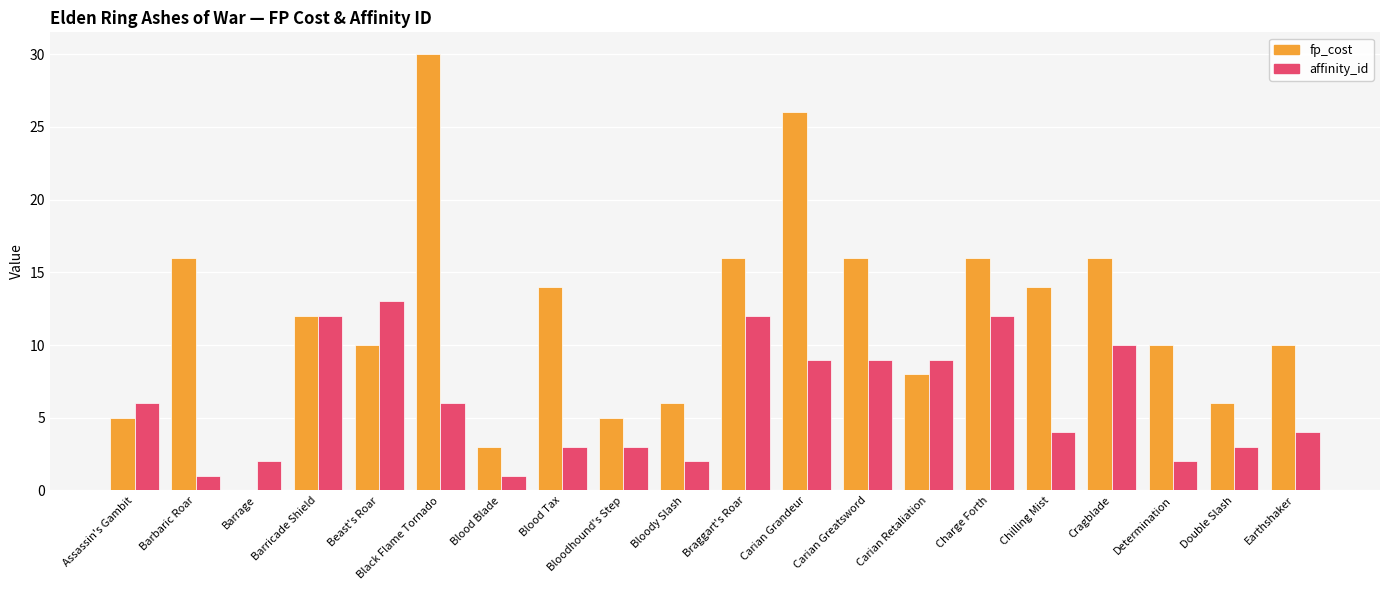

At which category does the chart reach its peak across all series?

Black Flame Tornado